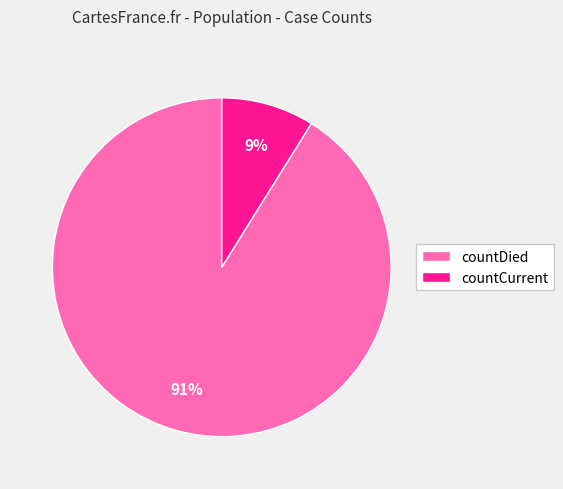

How many slices are in this pie chart?

2